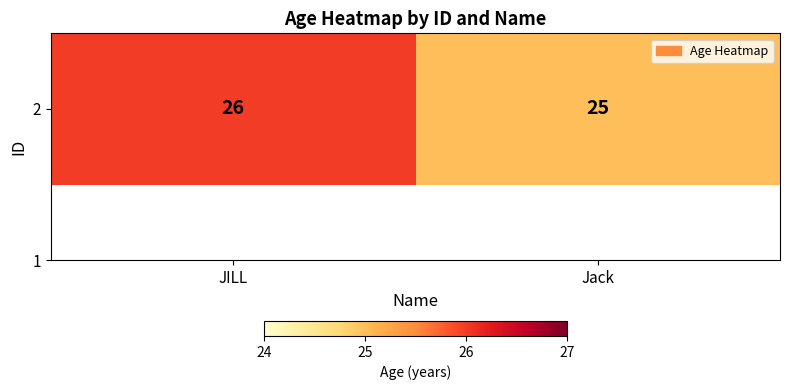

What is the difference between the values at JILL and Jack?

1